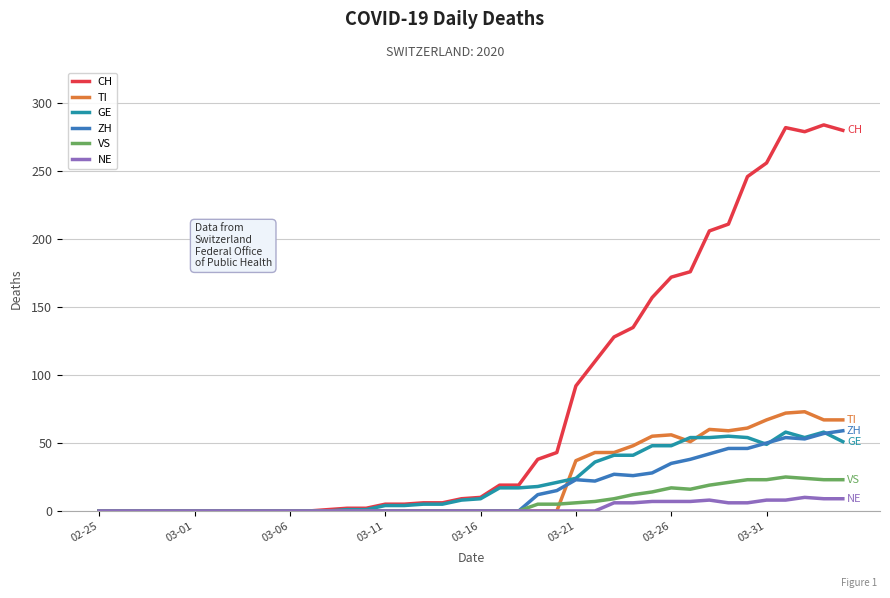

Which series has the largest range (max minus min)?

CH